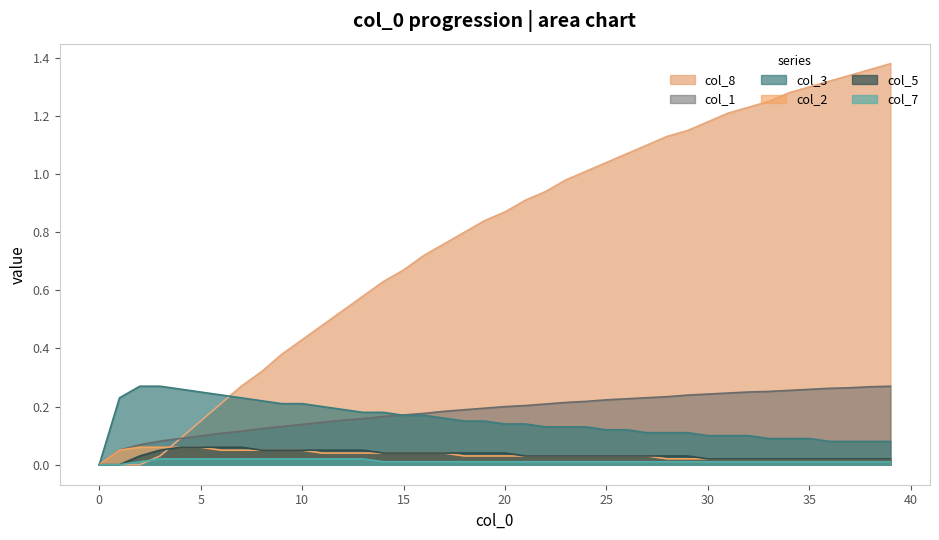

Which series has the largest range (max minus min)?

col_8